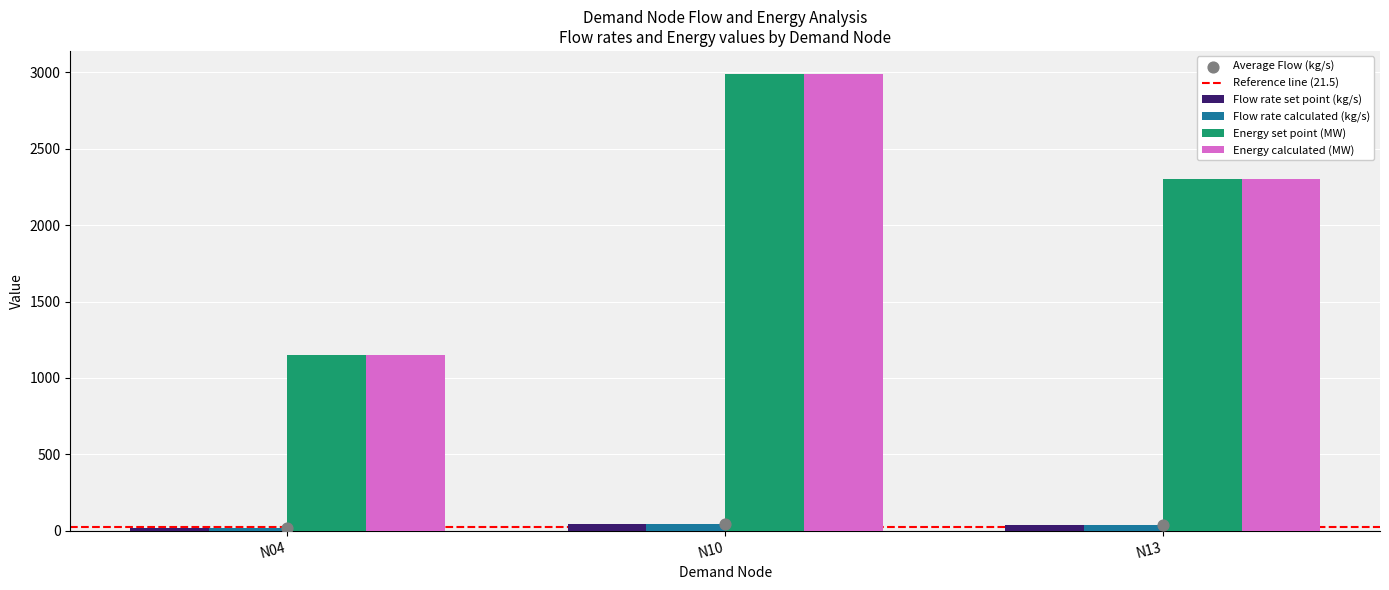

Is the value of Energy set point (MW) at N10 greater than the value of Flow rate set point (kg/s) at N13?

Yes